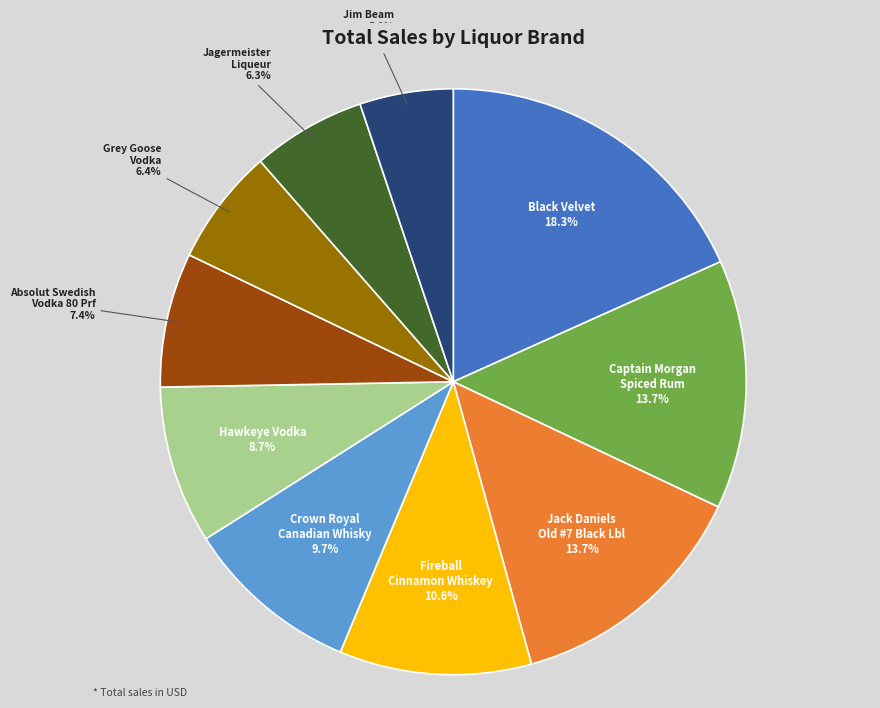

Is there any slice that represents more than half of the pie?

No